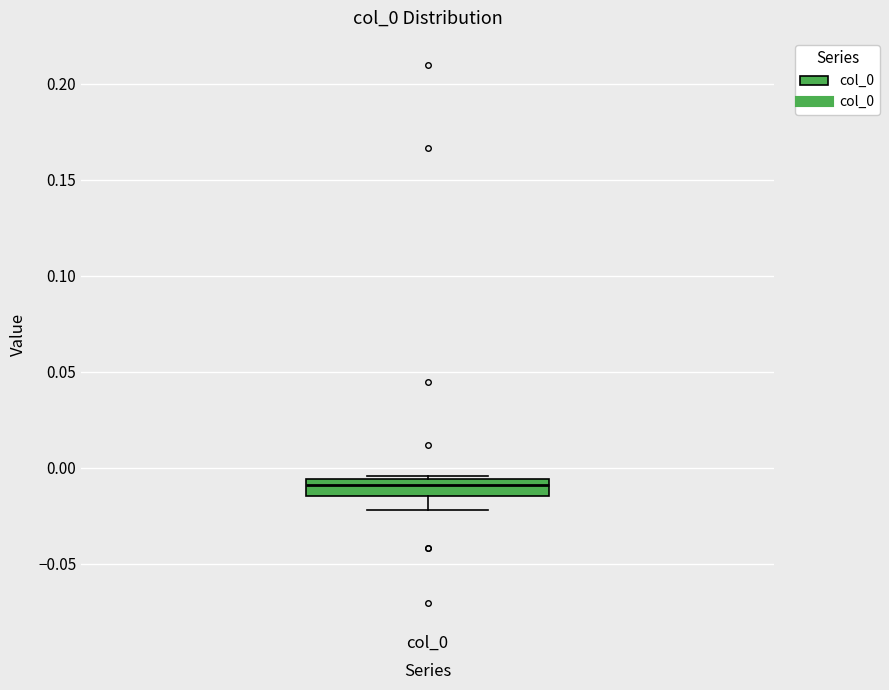

Read this box plot against the y-axis: the position of the median line, the range covered by the box, and the ends of both whiskers. The values are not printed on the chart, so give them approximately, as read against the axis.

median -0.010, box -0.015 to -0.005, whiskers -0.020 to -0.005